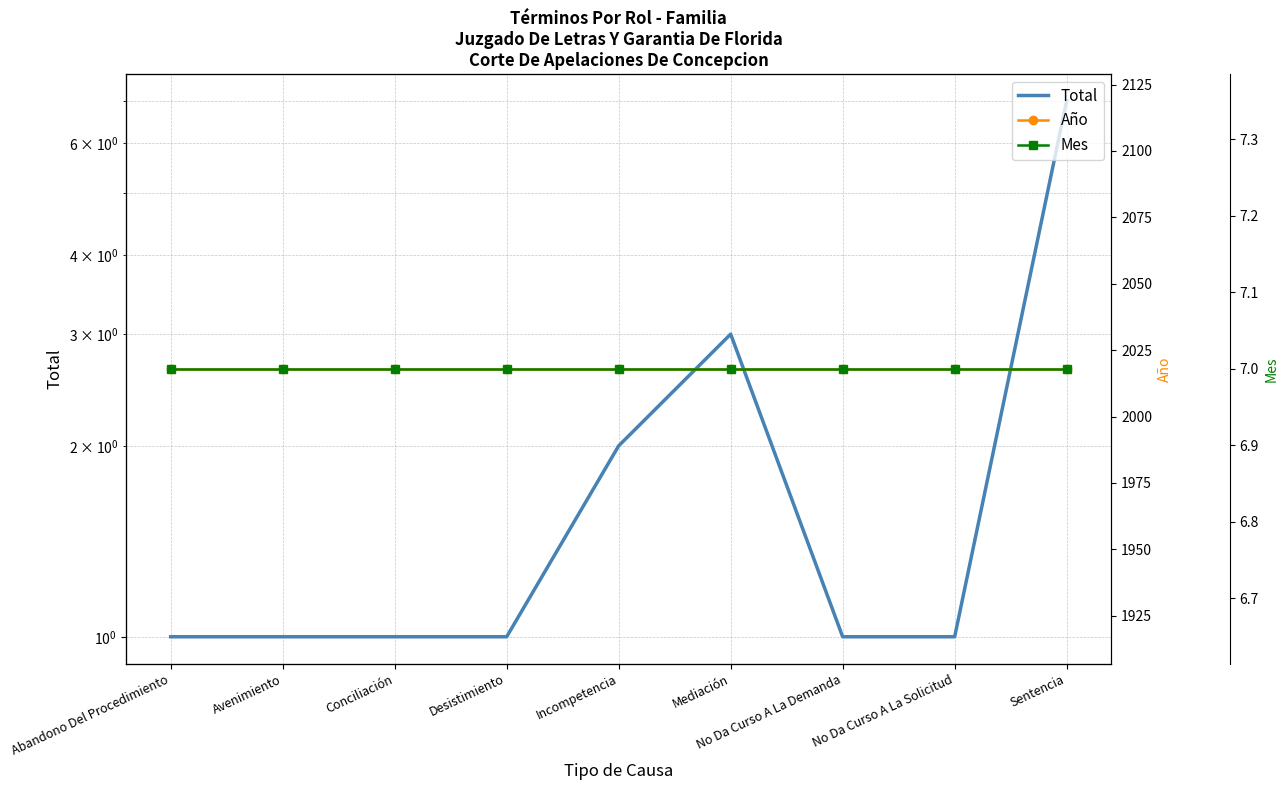

Reading right to left, transcribe all the data shown in this chart.

Total: 7	1	1	3	2	1	1	1	1
Año: 2018	2018	2018	2018	2018	2018	2018	2018	2018
Mes: 7	7	7	7	7	7	7	7	7